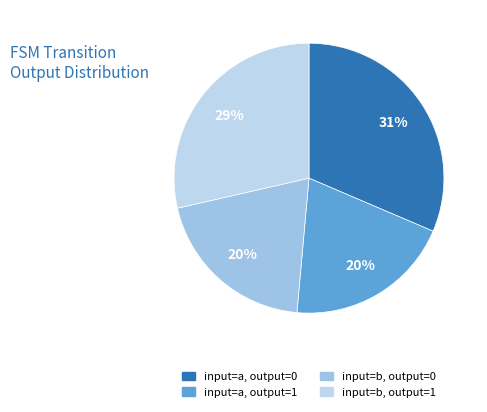

Count the number of slices in the pie.

4